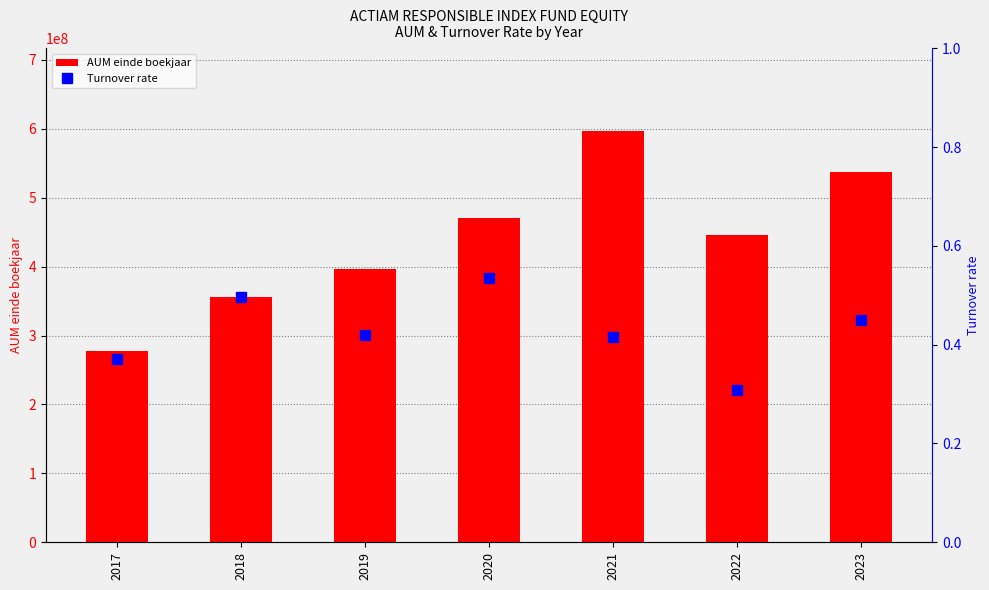

Reading right to left, extract all data points from this chart.

AUM einde boekjaar: 2023=537272000.0	2022=446425000.0	2021=597400000.0	2020=471200000.0	2019=396300000.0	2018=356162000.0	2017=277861000.0
Turnover rate: 2023=0.5	2022=0.3	2021=0.4	2020=0.5	2019=0.4	2018=0.5	2017=0.4